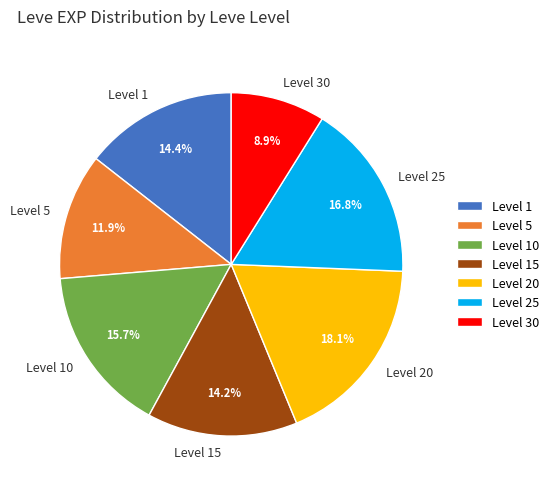

Between Level 5 and Level 30, which is larger?

Level 5